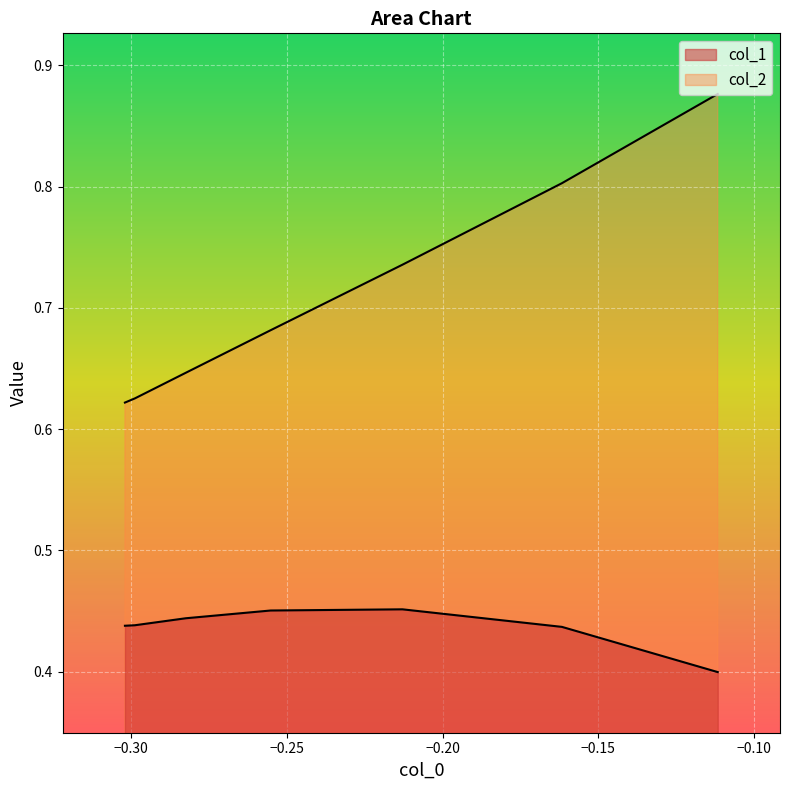

The value of col_1 at −0.25 is 0.2. True or false?

False